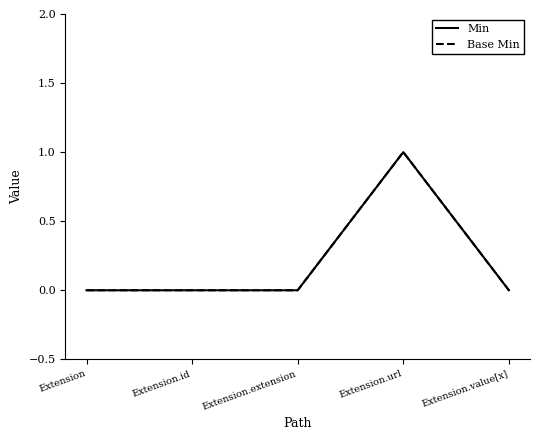

True or false: Base Min and Min cross at least once.

False